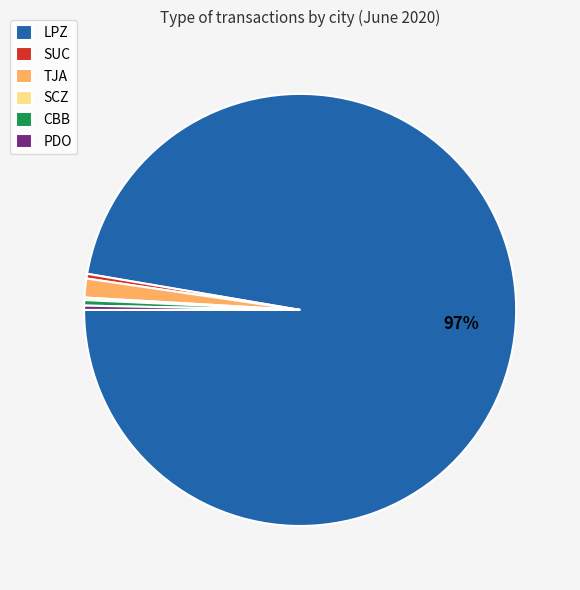

Is it true that CBB is 0% of the pie?

True